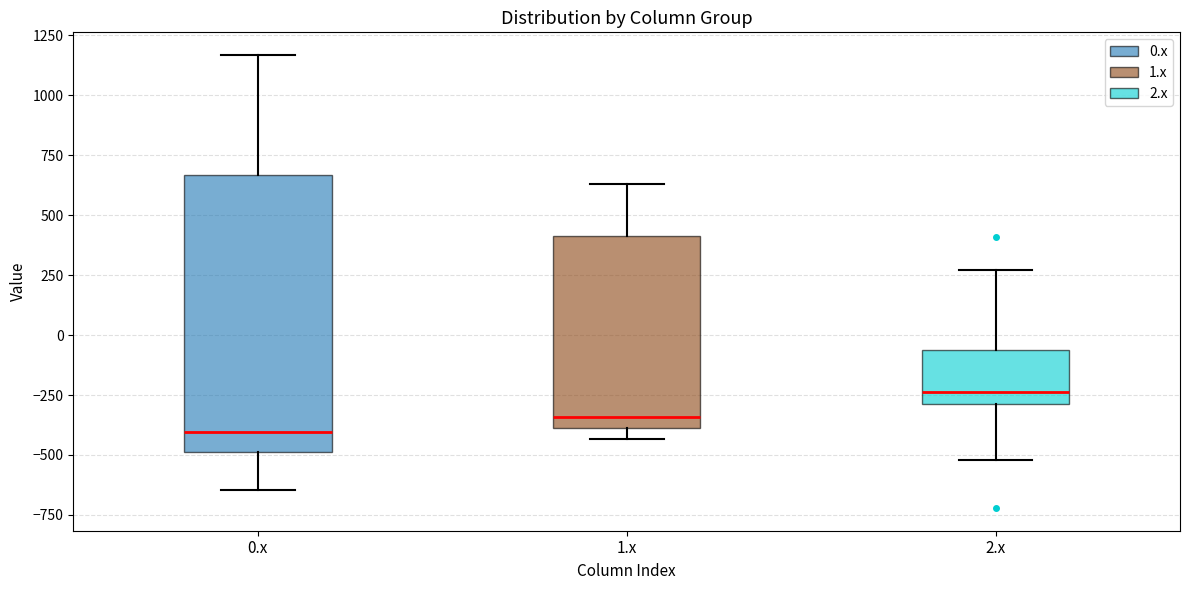

Reading left to right, transcribe this box plot: for each box, give where its median line is, the range the box spans, and where its two whiskers end, as read against the y-axis. The values are not printed on the chart, so give them approximately, as read against the axis.

0.x: median -400, box -500 to 650, whiskers -650 to 1150
1.x: median -350, box -400 to 400, whiskers -450 to 650
2.x: median -250, box -300 to -50, whiskers -500 to 250